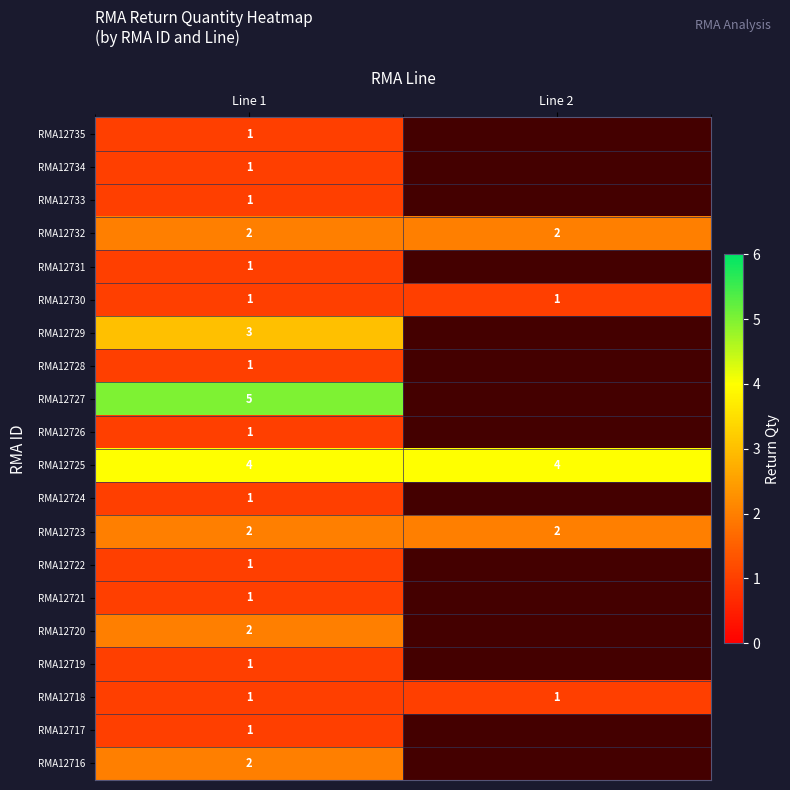

Is it true that RMA12723 equals 2 at Line 1?

True